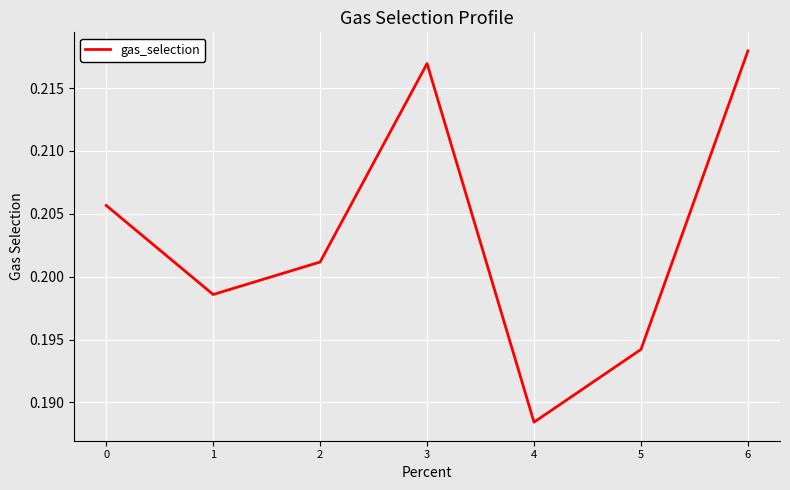

Which label corresponds to the largest value in the chart?

6